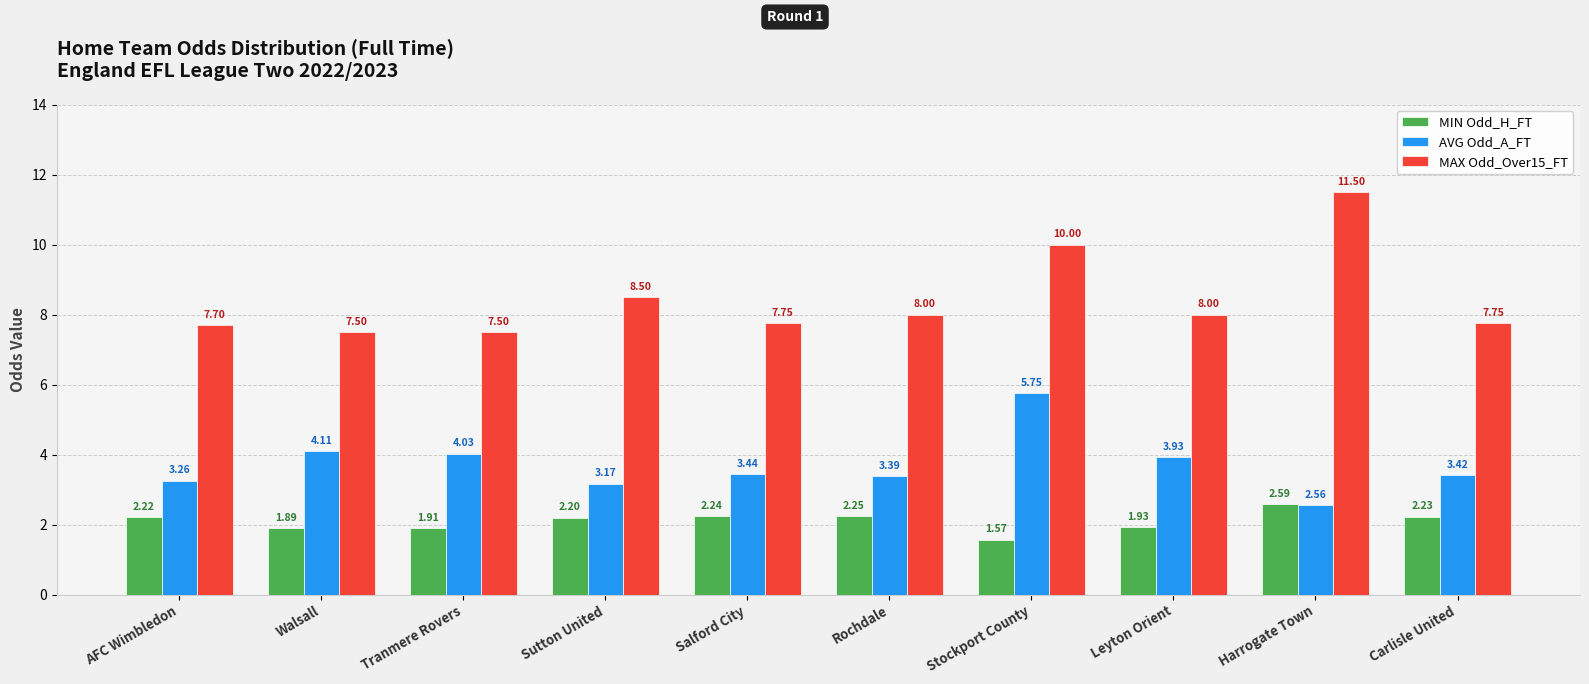

How many groups of bars are there?

10